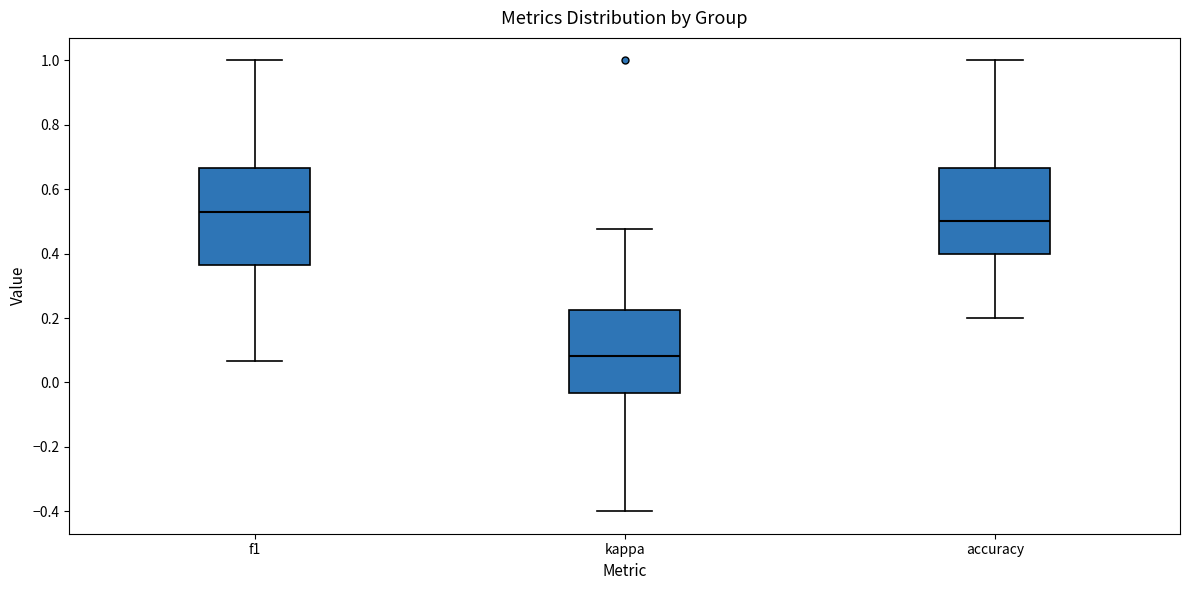

Reading left to right, read every box against the y-axis: the position of its median line, the range the box covers, and the ends of its whiskers. The values are not printed on the chart, so give them approximately, as read against the axis.

f1: median 0.54, box 0.36 to 0.66, whiskers 0.06 to 1.00
kappa: median 0.08, box -0.04 to 0.22, whiskers -0.40 to 0.48
accuracy: median 0.50, box 0.40 to 0.66, whiskers 0.20 to 1.00